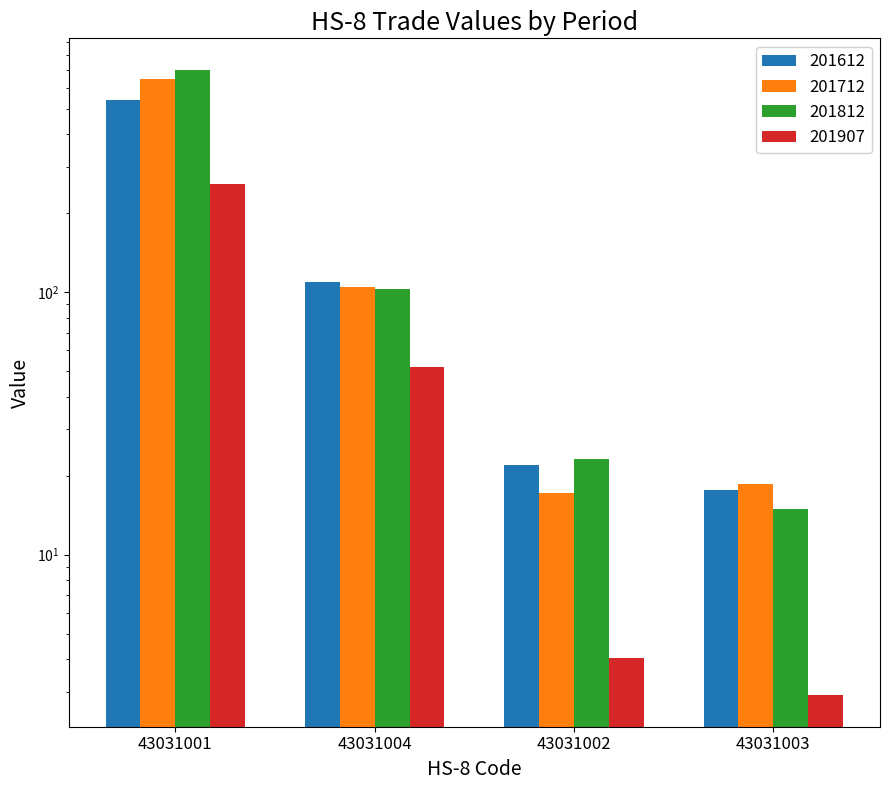

Which category has the highest value in the 201712 series?

43031001